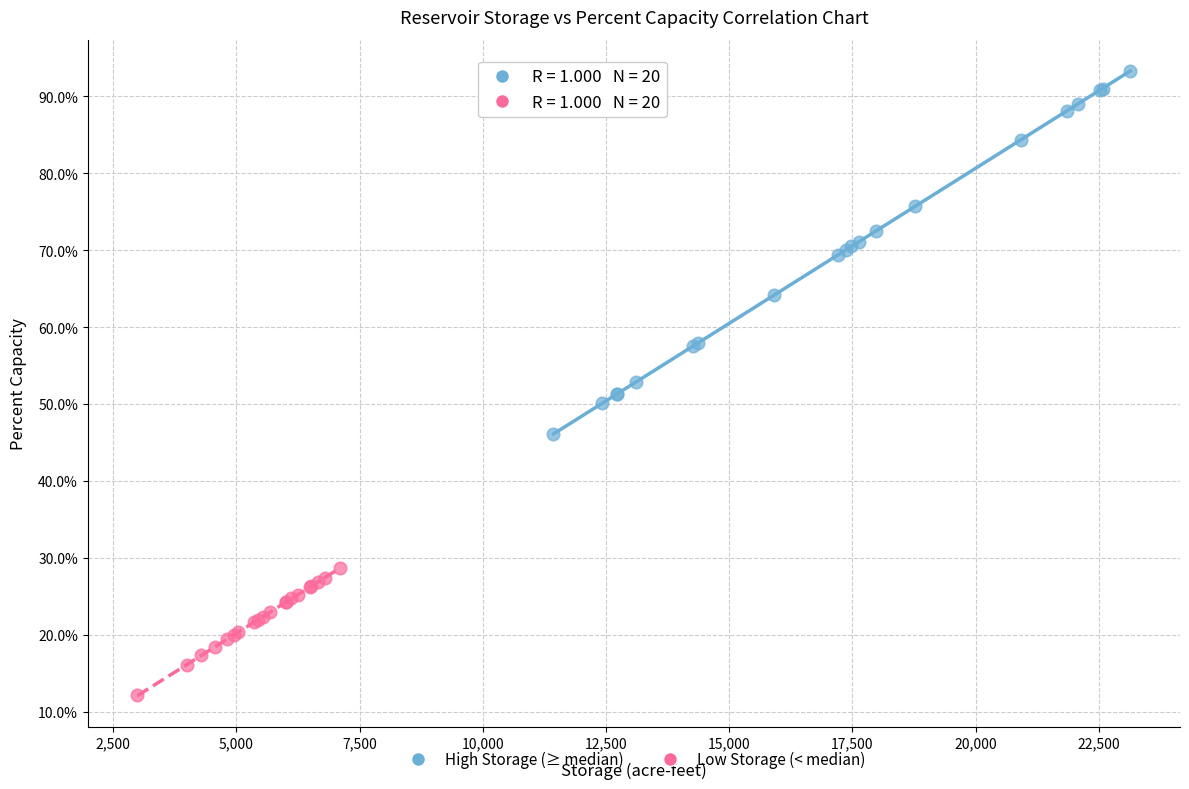

Which series has the widest spread of Y values?

High Storage (≥ median)